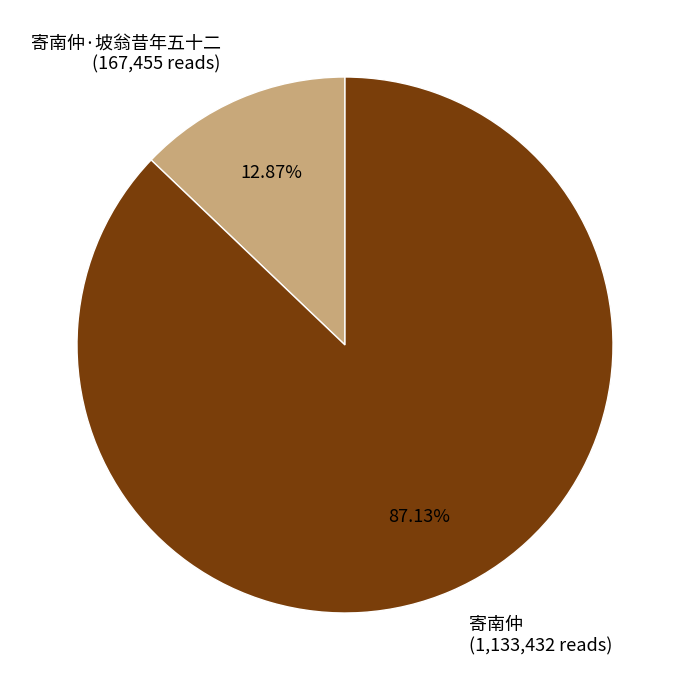

How many slices are in this pie chart?

2